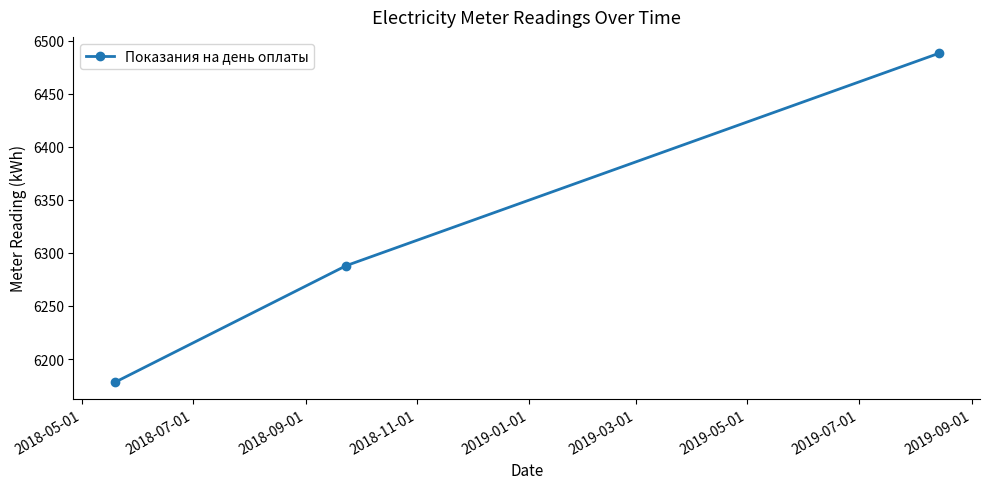

What is the greatest value displayed?

6488